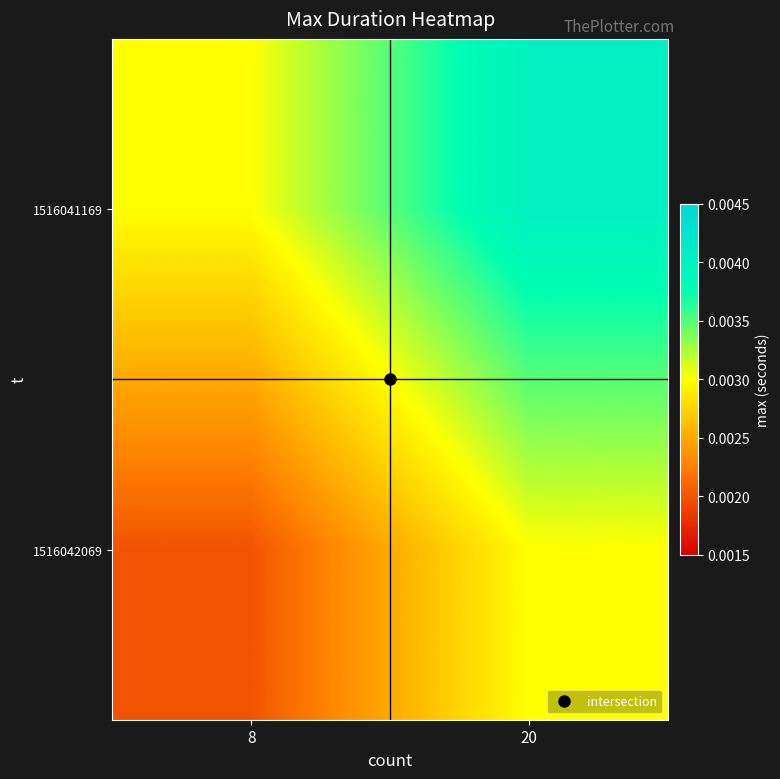

Which series has the largest total across all categories?

1516041169